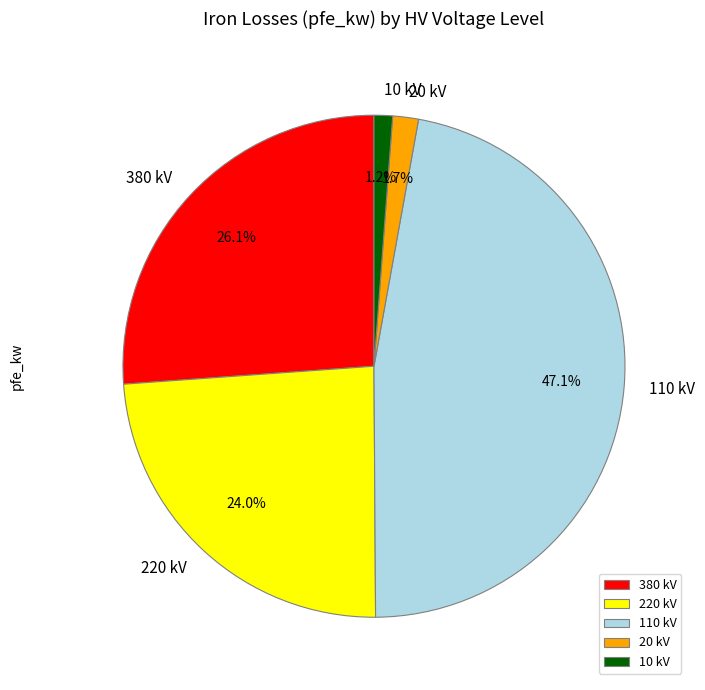

To the nearest percent, what is the average slice percentage?

20%